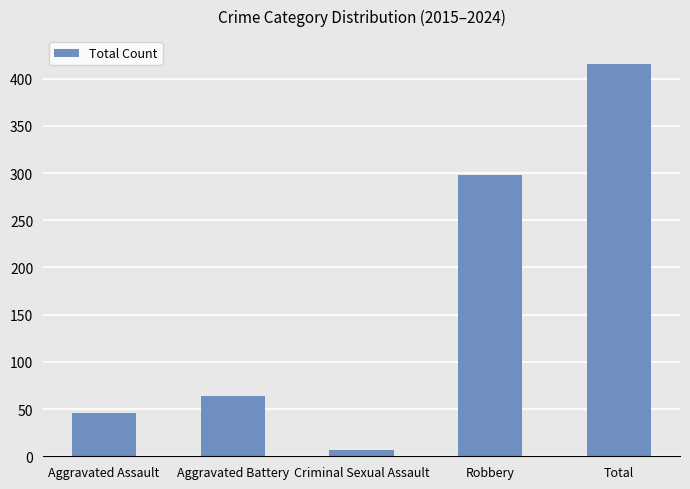

Which category has the highest value across all series?

Total